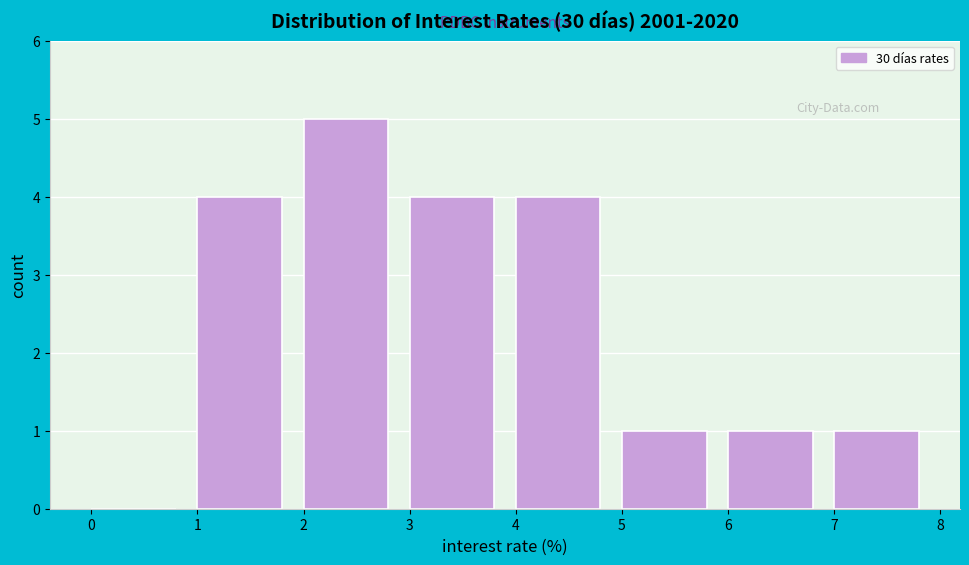

Reading left to right, list every bar in this chart as the range it spans on the x-axis followed by its height. The values are not printed on the chart, so give them approximately, as read against the axis.

0 to 1: 0
1 to 2: 4
2 to 3: 5
3 to 4: 4
4 to 5: 4
5 to 6: 1
6 to 7: 1
7 to 8: 1